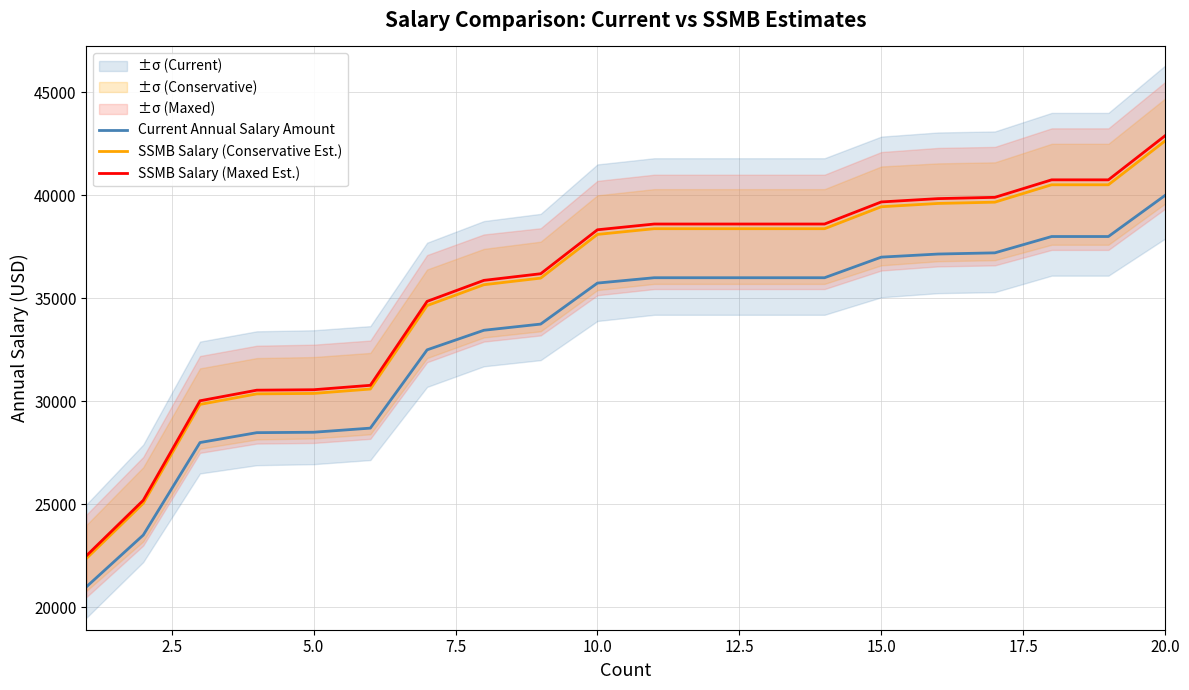

What are all the series names shown in the legend?

Current Annual Salary Amount, SSMB Salary (Conservative Est.), SSMB Salary (Maxed Est.)